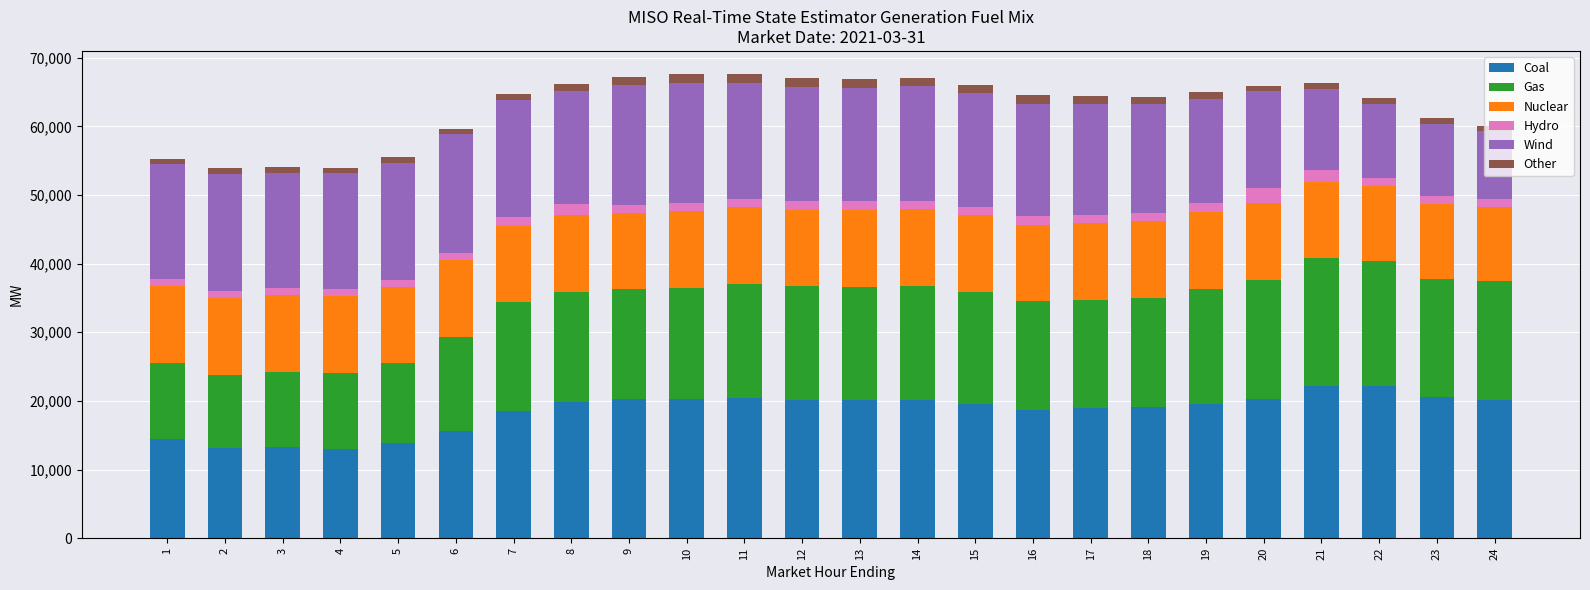

What is the lowest value of the Coal series?

13067.5